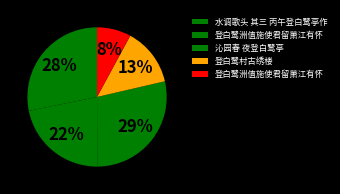

Does any single category account for the majority?

No